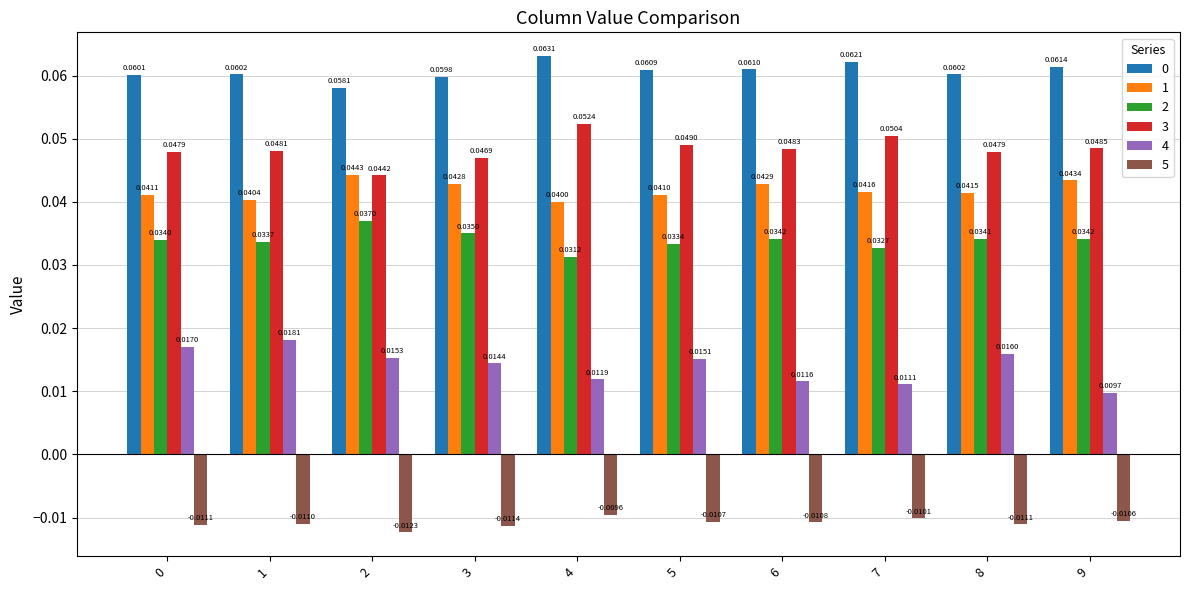

At how many categories does at least one series exceed 0?

10